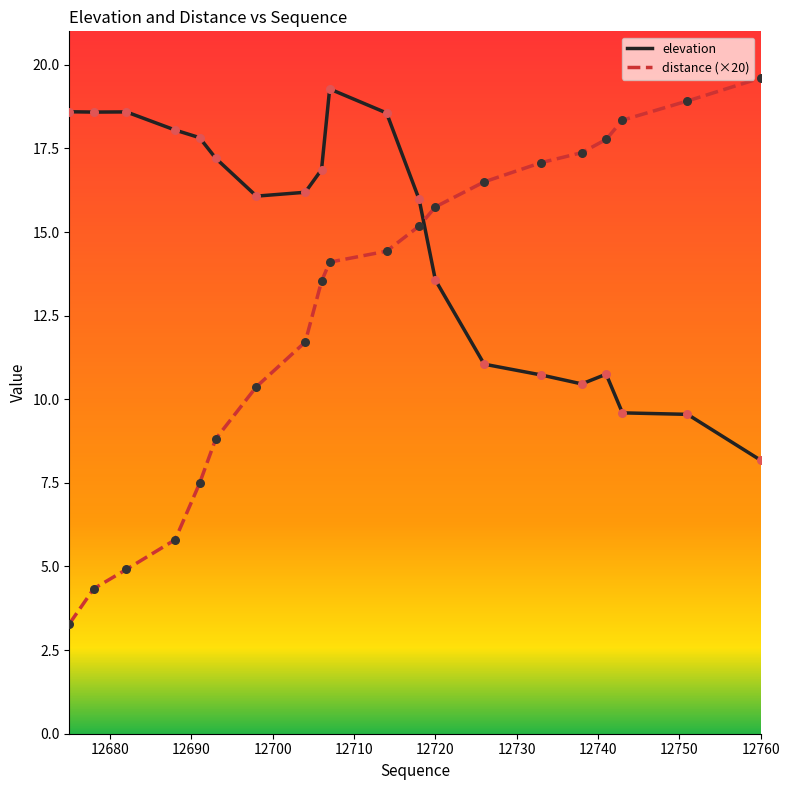

What is the minimum value shown in the chart?

3.3